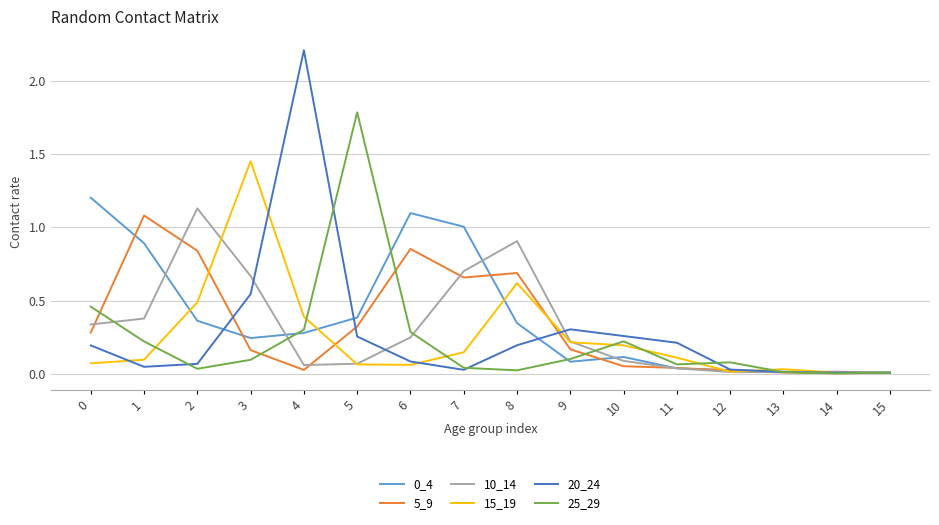

The 25_29 series shows 0.3 at 6. True or false?

True